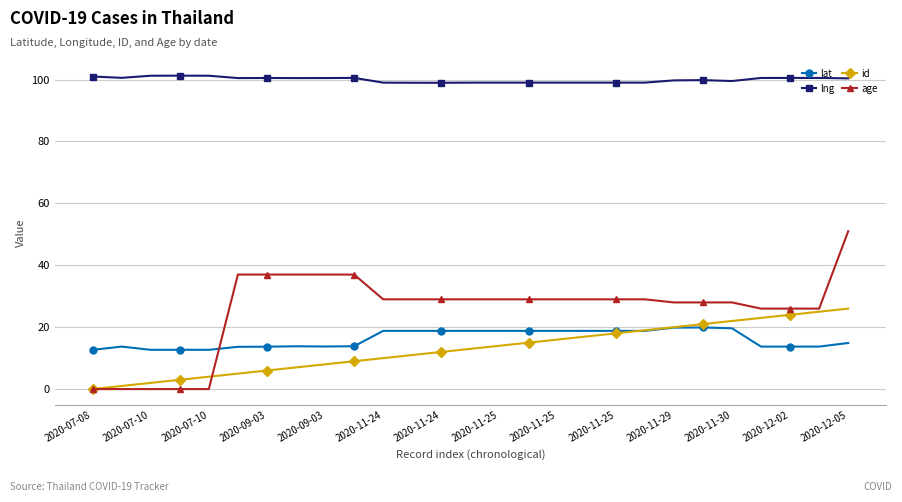

True or false: lat and age intersect in this chart.

True